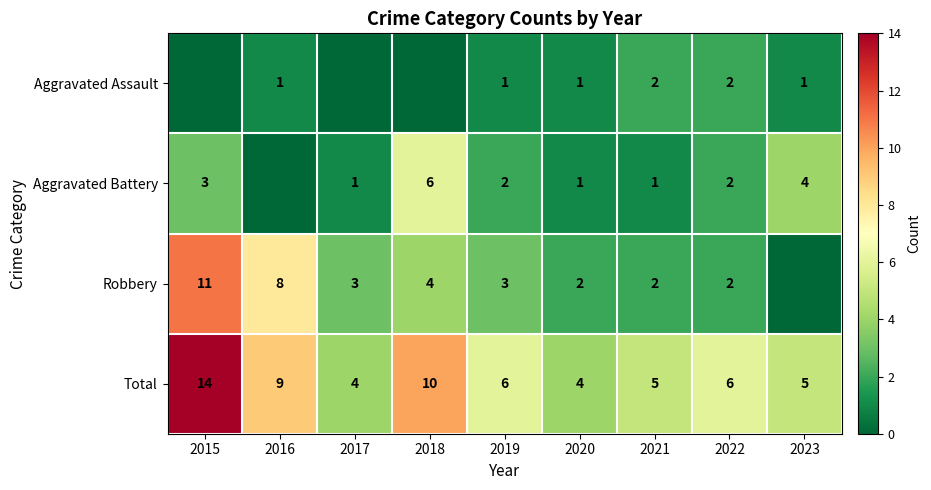

What is the maximum value shown in the chart?

14